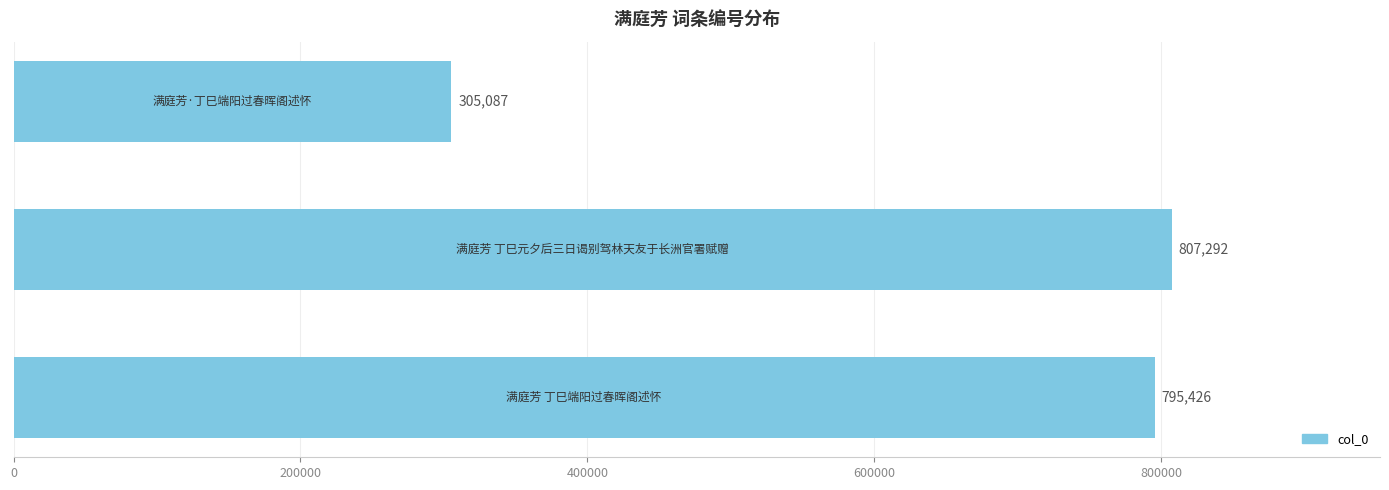

What is the sum of all values?

1907805